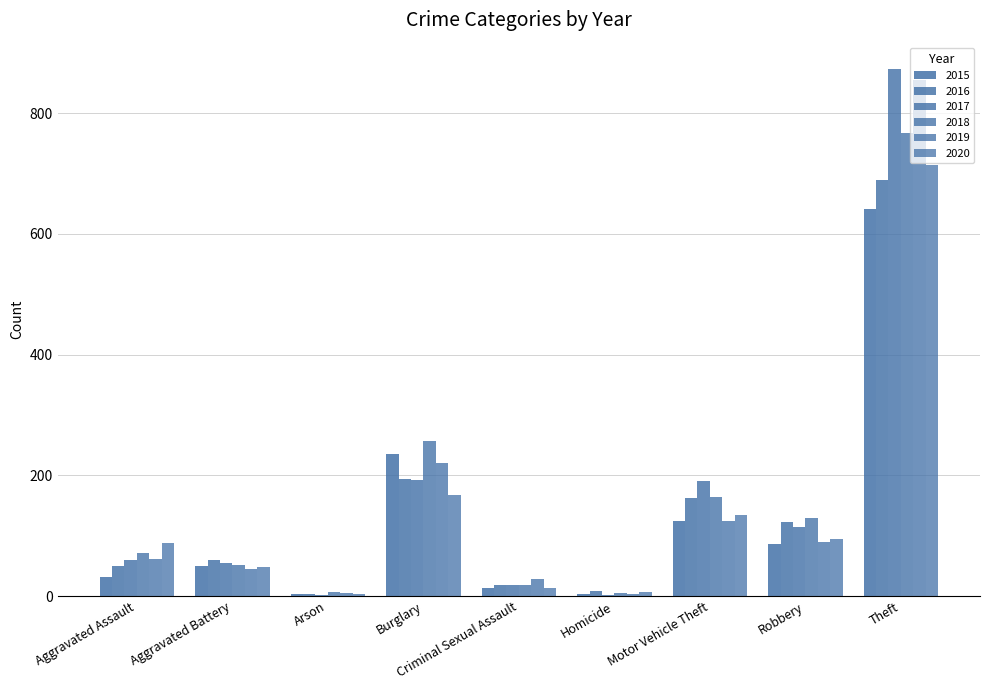

How many series are shown in this chart?

6